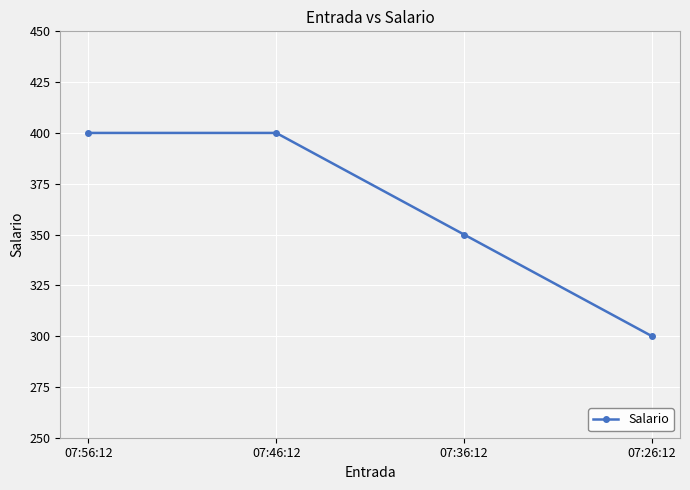

Reading left to right, list all the values displayed in this chart.

400	400	350	300